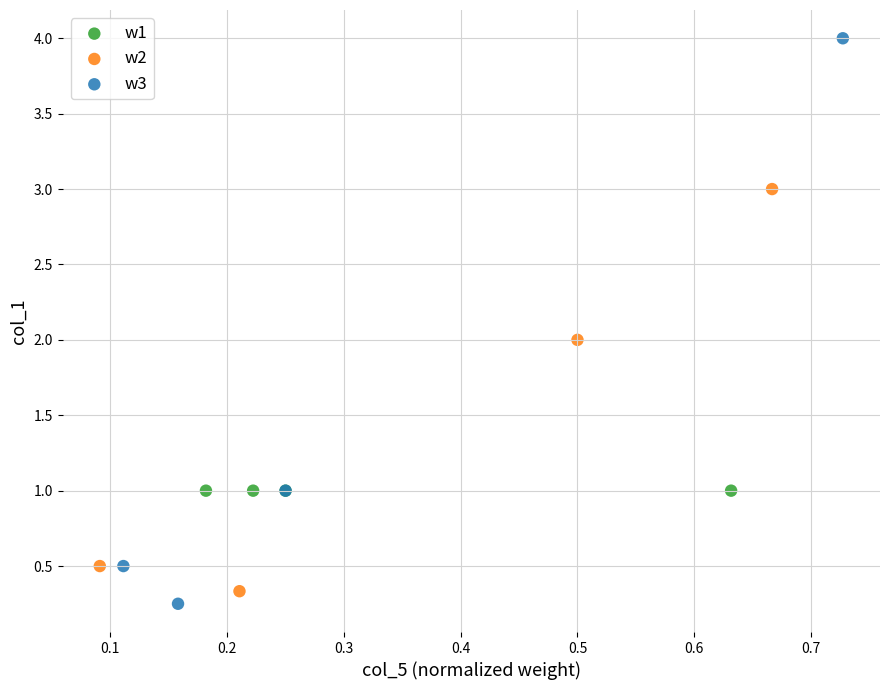

Which series contains the highest Y value?

w3